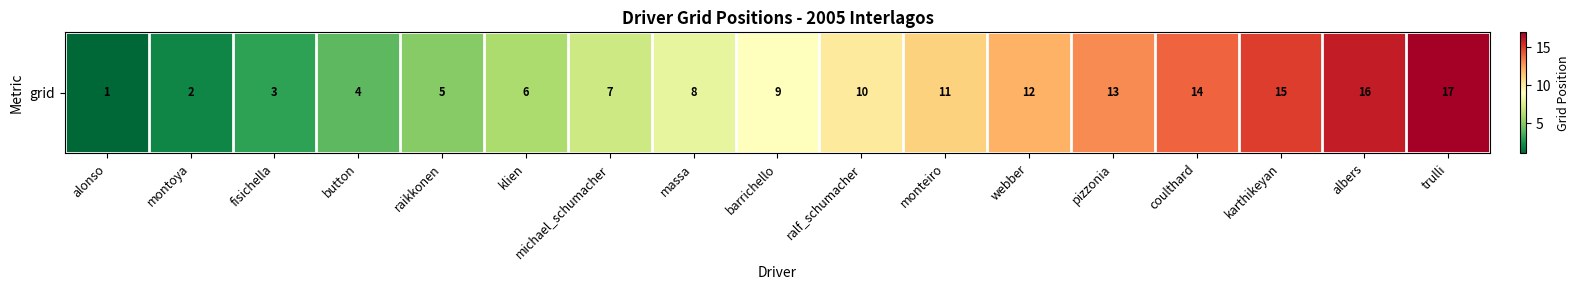

Is it true that the value at monteiro is 7?

False